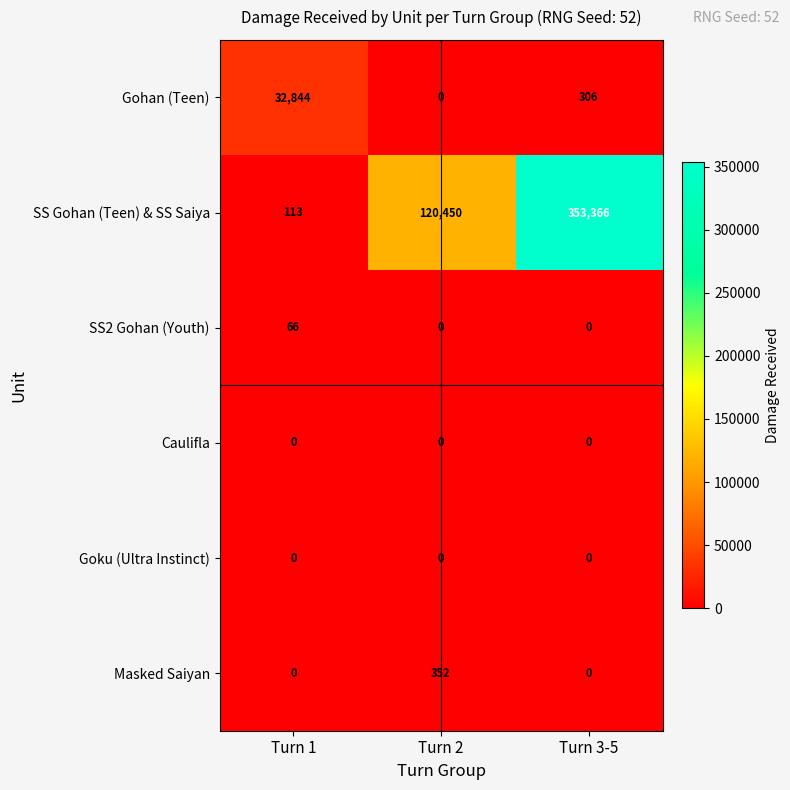

What is the total value across all series at Turn 1?

33023